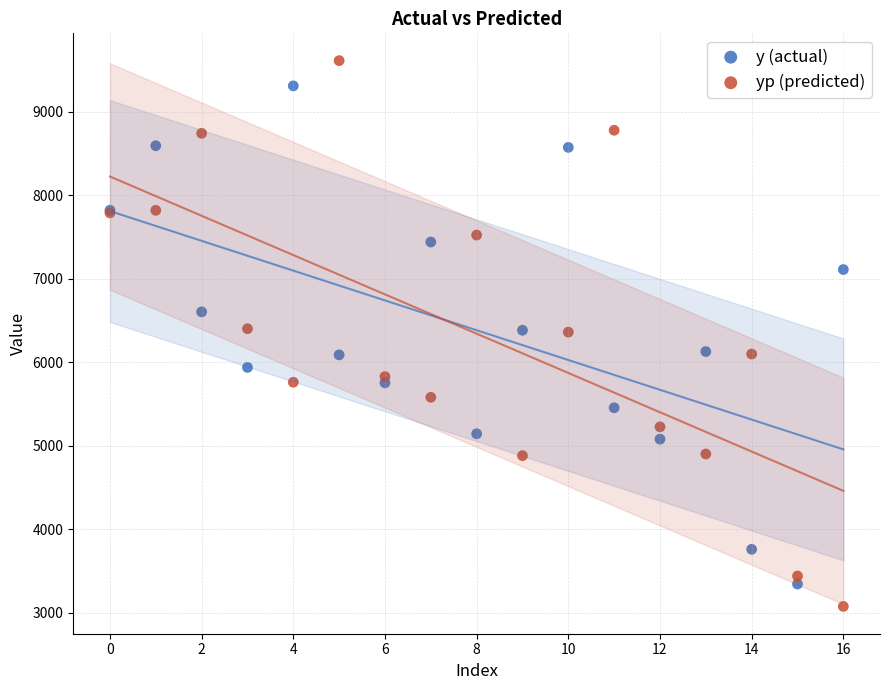

Which series has the widest spread of Y values?

yp (predicted)